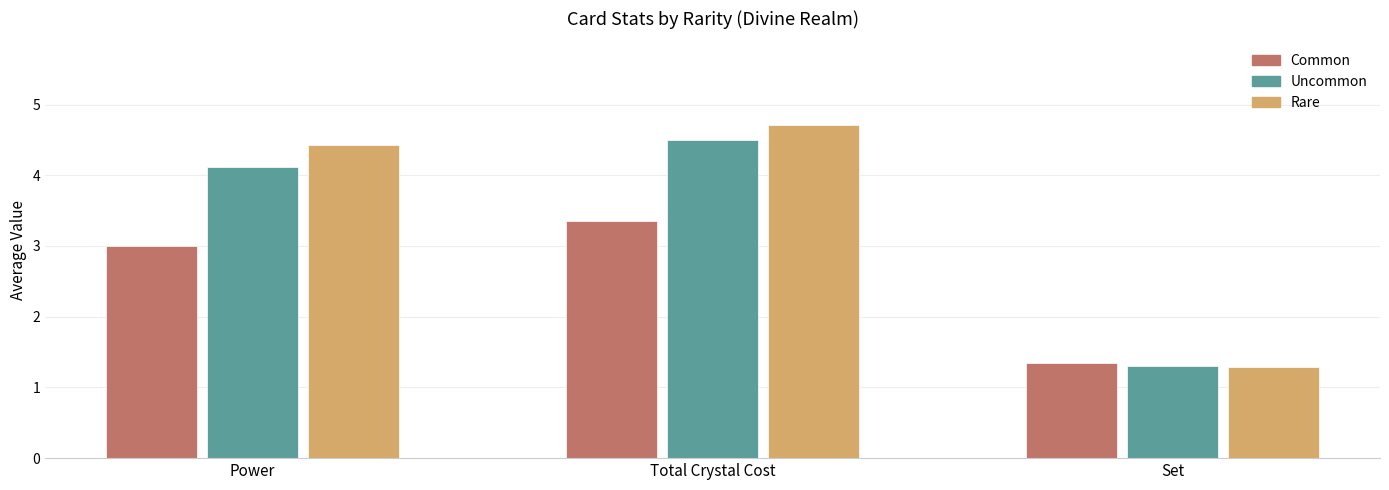

What is the approximate value of Rare at Power?

4.4